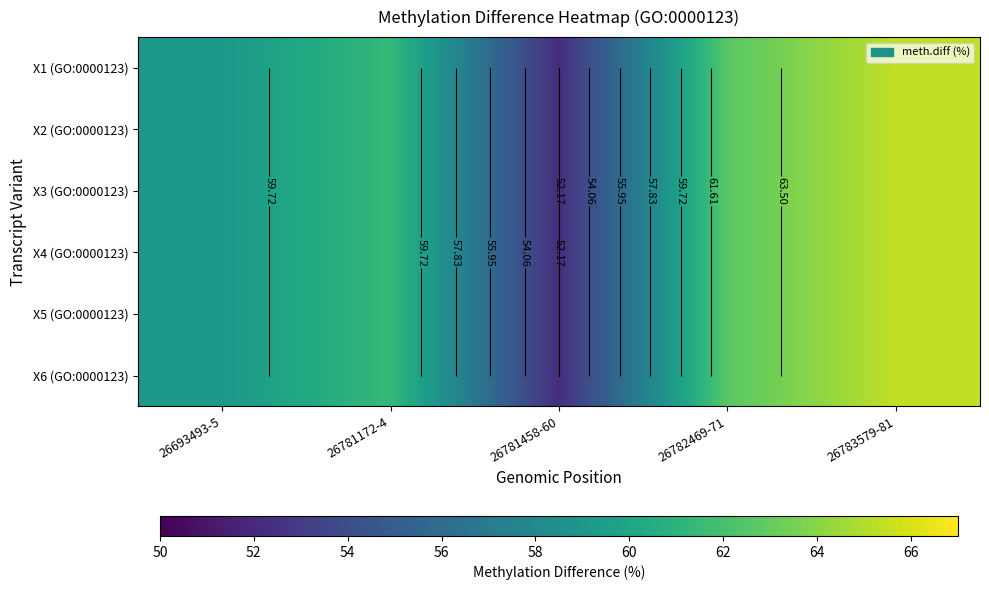

At how many categories does at least one series exceed 59?

4